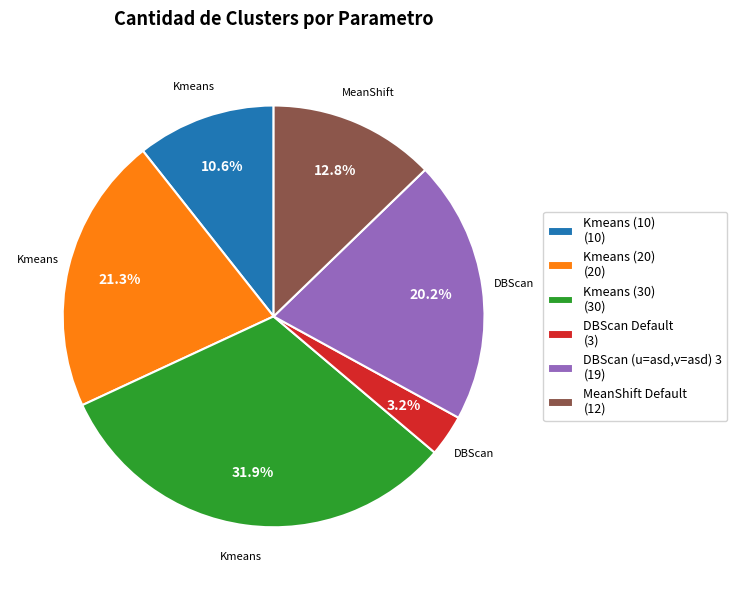

What percentage is the MeanShift Default slice, to the nearest percent?

13%